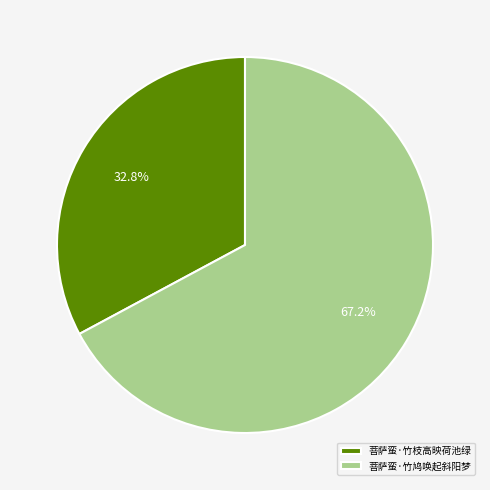

Rank the categories by value from highest to lowest.

菩萨蛮·竹鸠唤起斜阳梦, 菩萨蛮·竹枝高映荷池绿